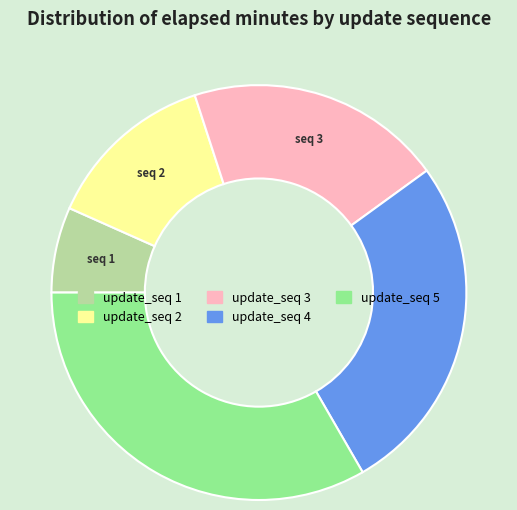

Rank the categories by value from lowest to highest.

update_seq 1, update_seq 2, update_seq 3, update_seq 4, update_seq 5